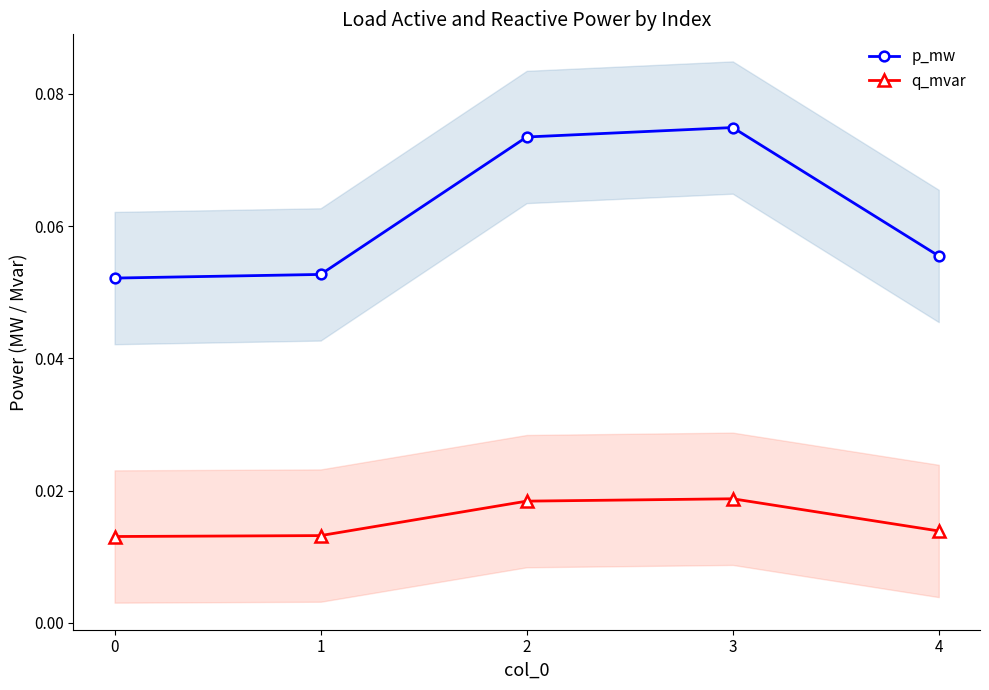

Which series has the widest spread of values?

p_mw